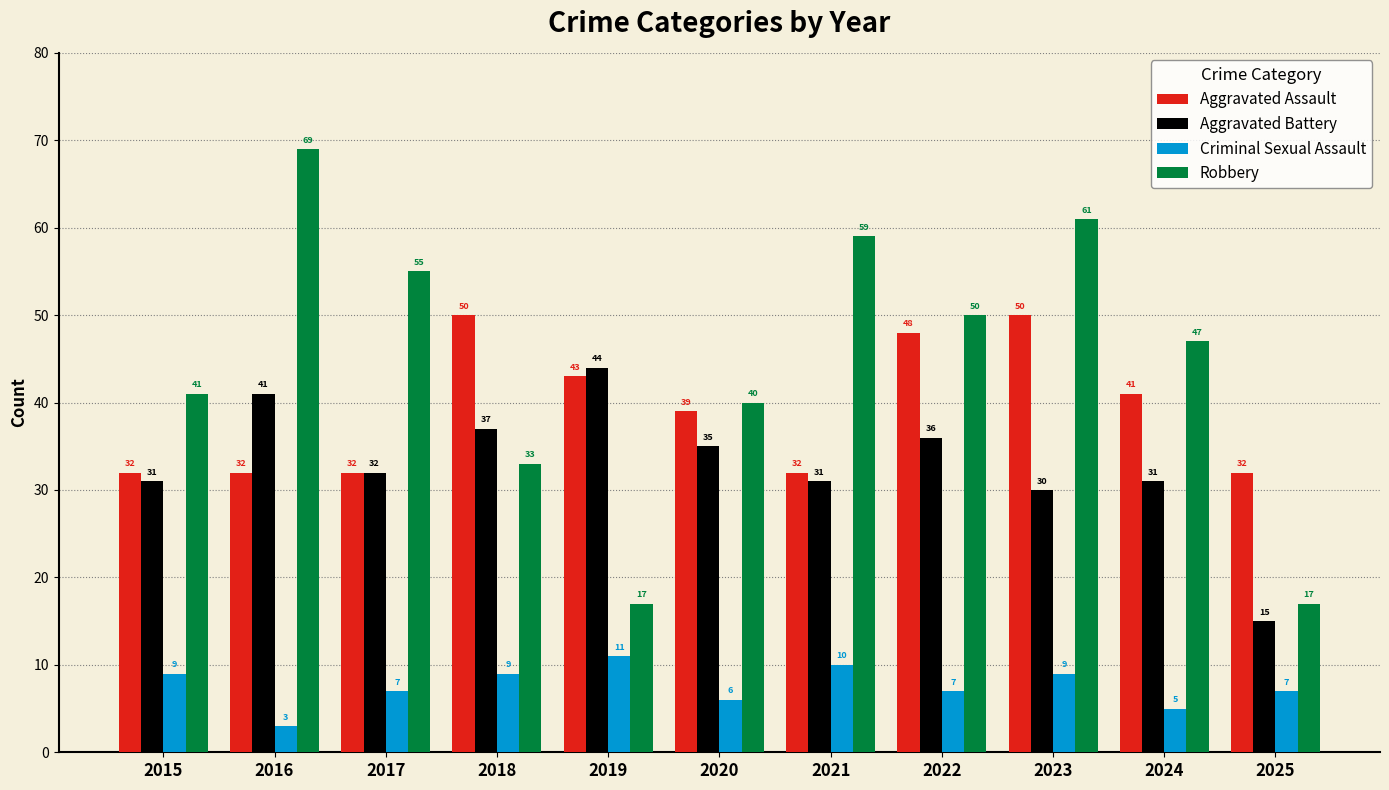

The value of Aggravated Battery at 2017 is 32. True or false?

True